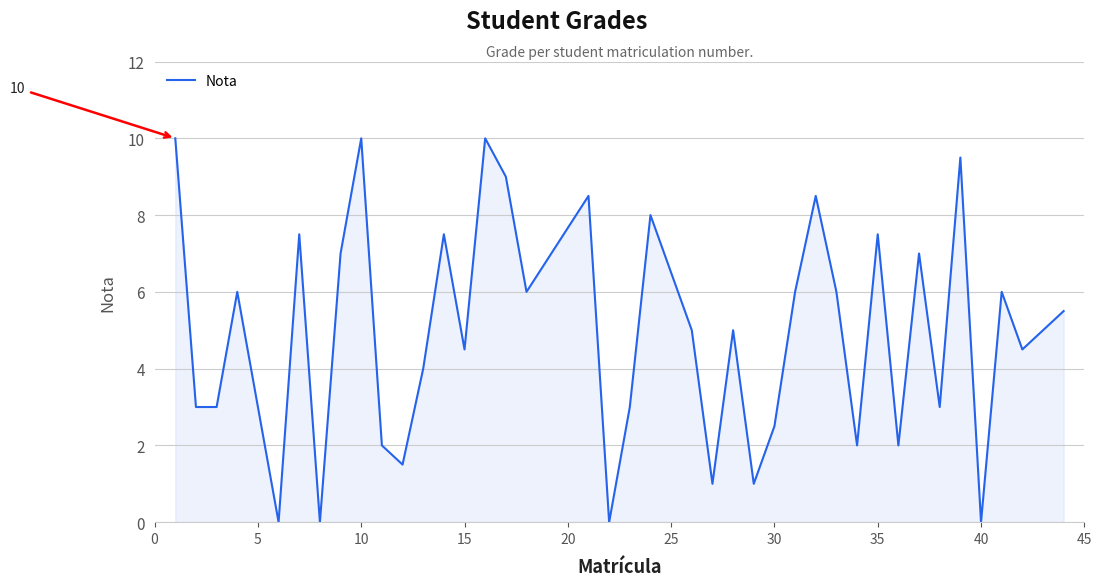

What is the difference between the maximum and minimum values?

10.0